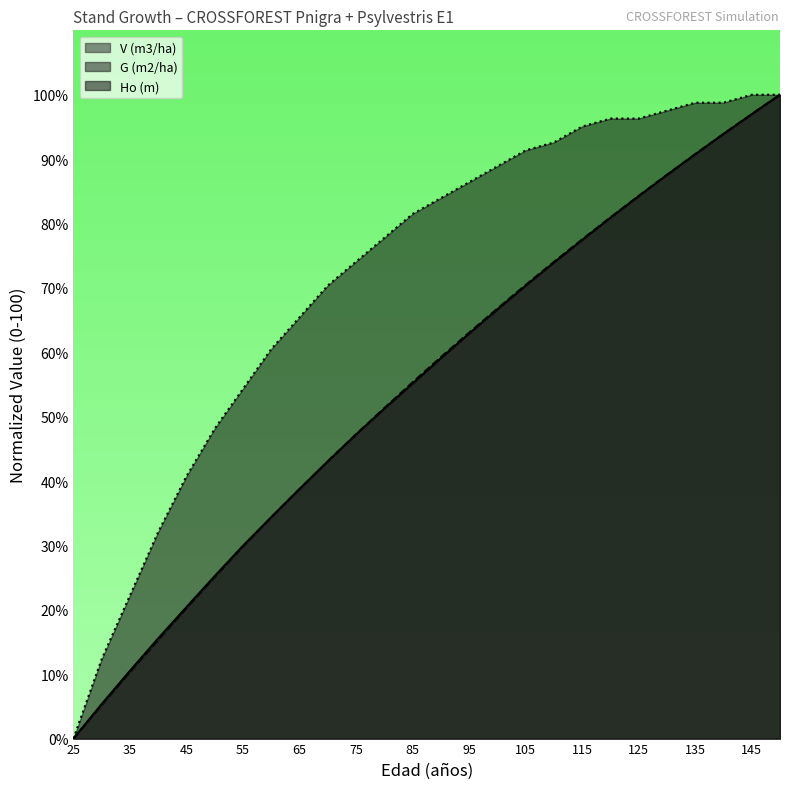

What is the value of the V (m3/ha) point at the 20th from the left?

80.9